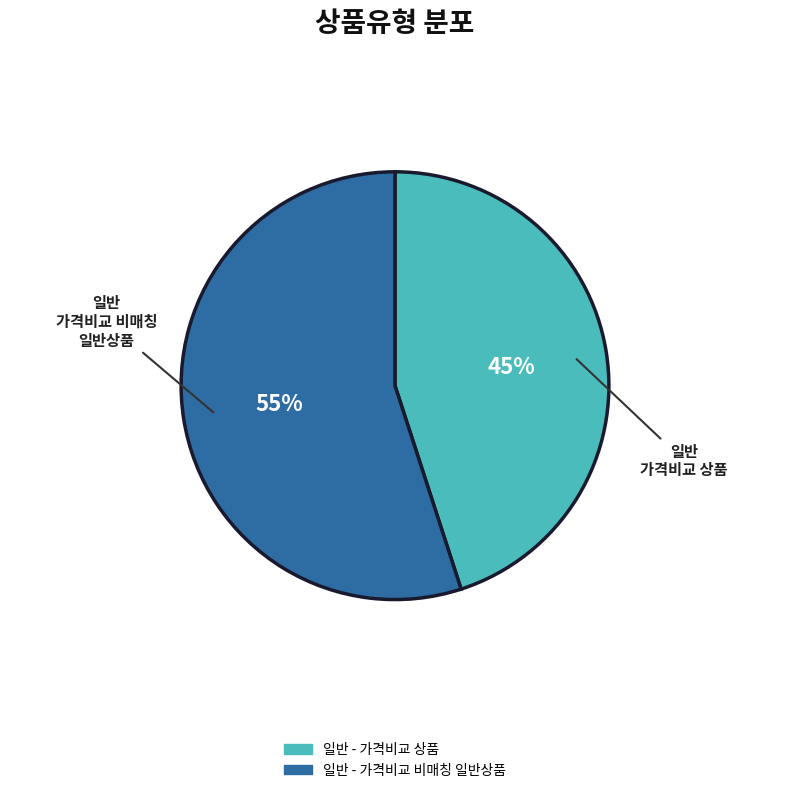

Is it true that 일반 - 가격비교 상품 is 57% of the pie?

False